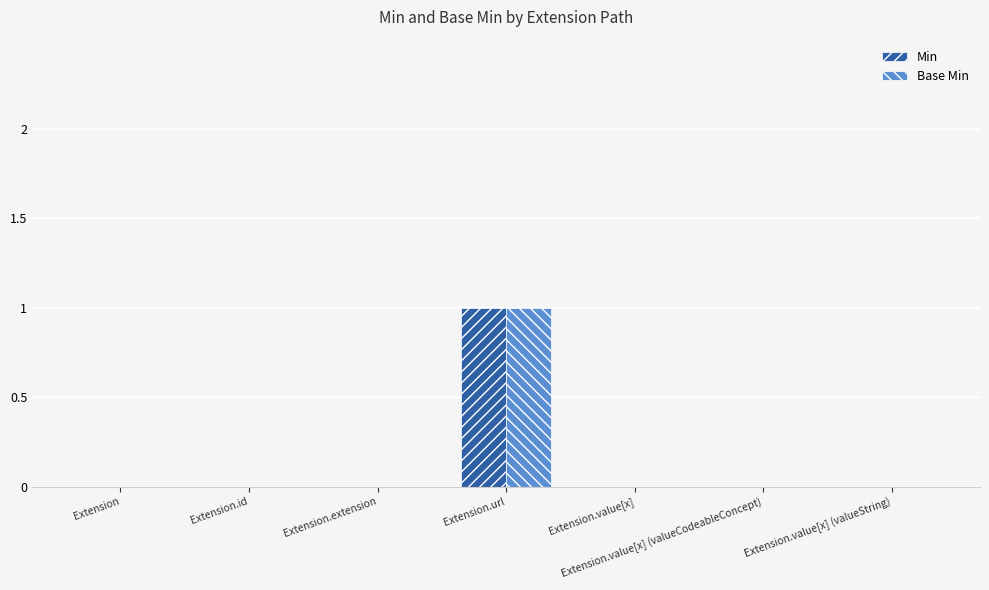

At which category is the sum across all series the highest?

Extension.url